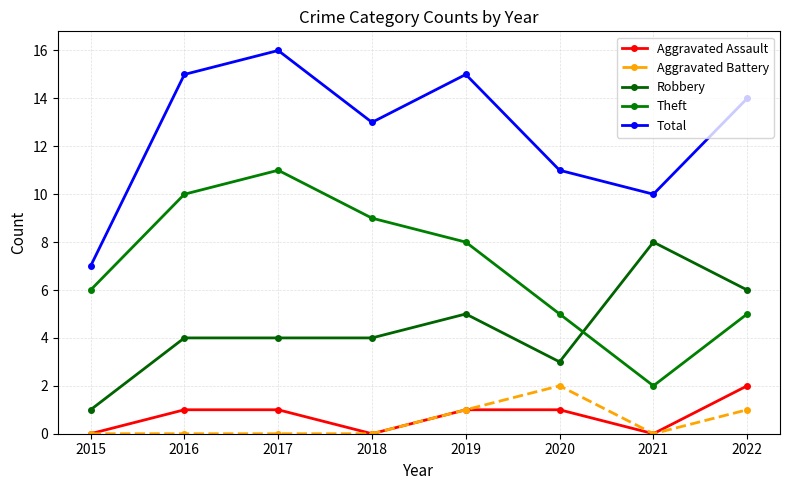

What is the greatest value displayed?

16